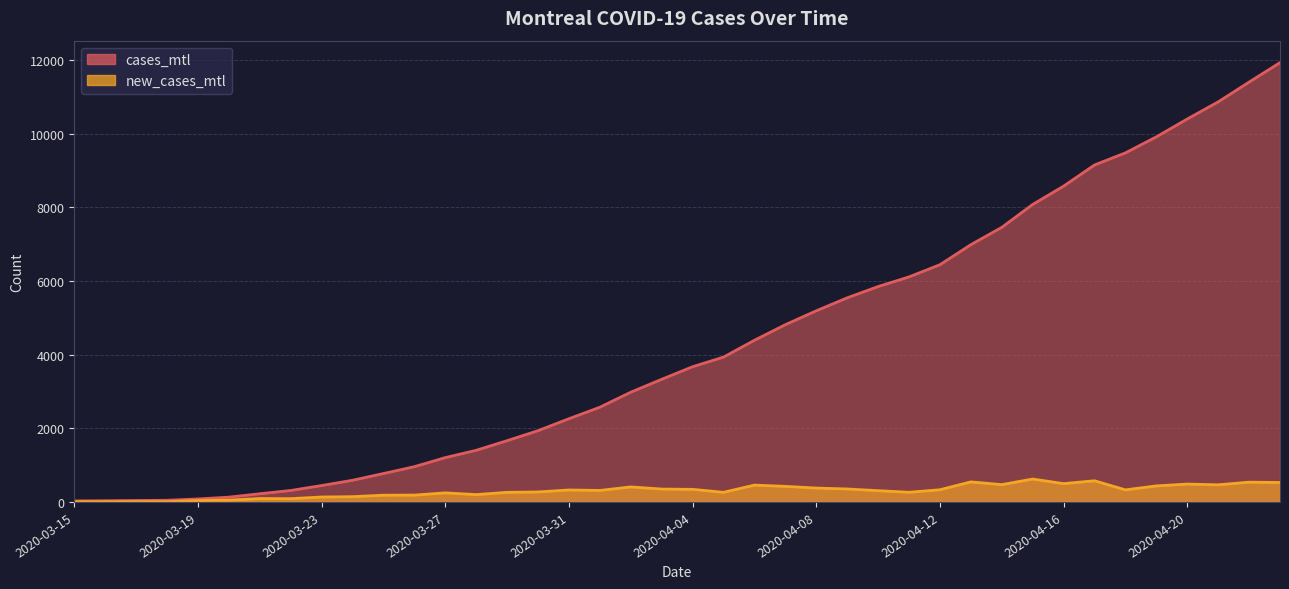

List the series in order of their overall mean, highest first.

cases_mtl, new_cases_mtl